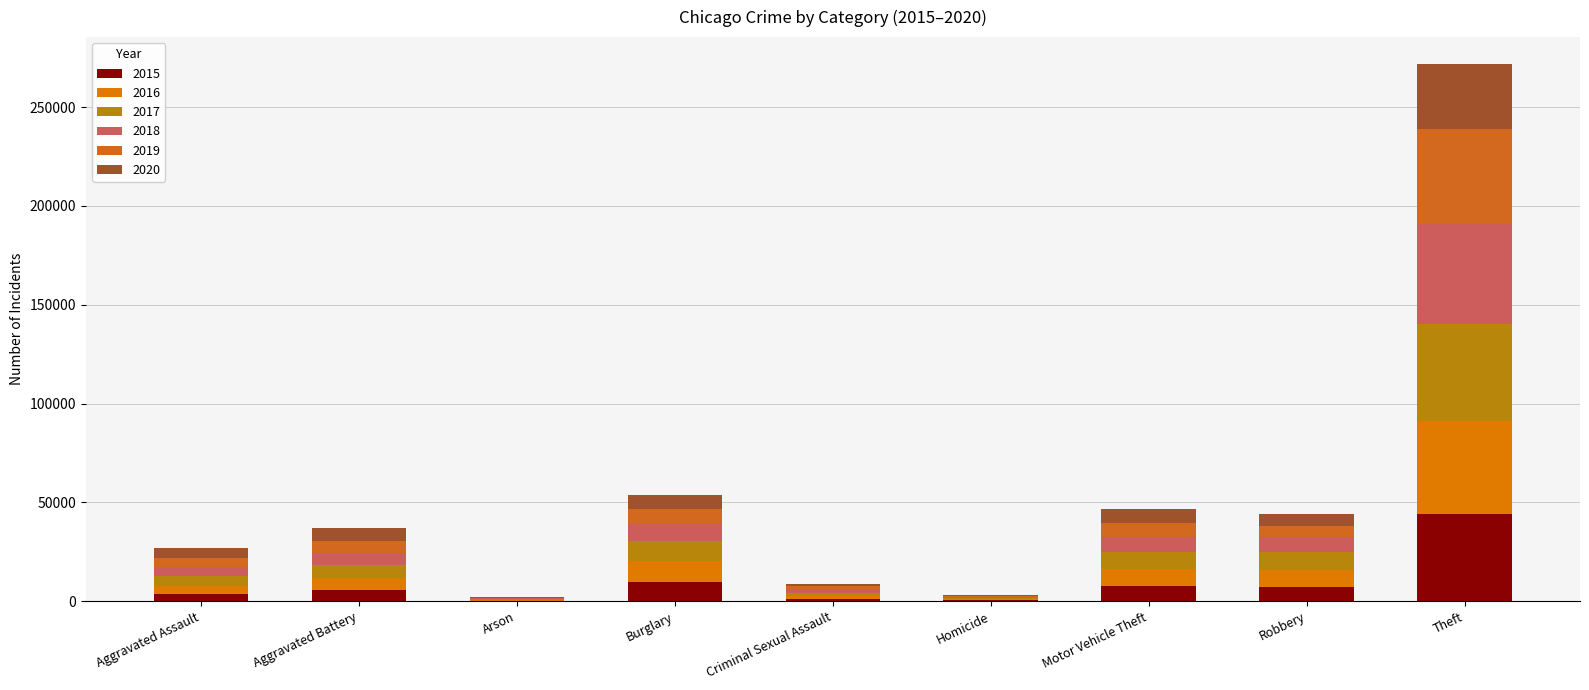

List the series in order of their peak value, highest first.

2018, 2017, 2019, 2016, 2015, 2020